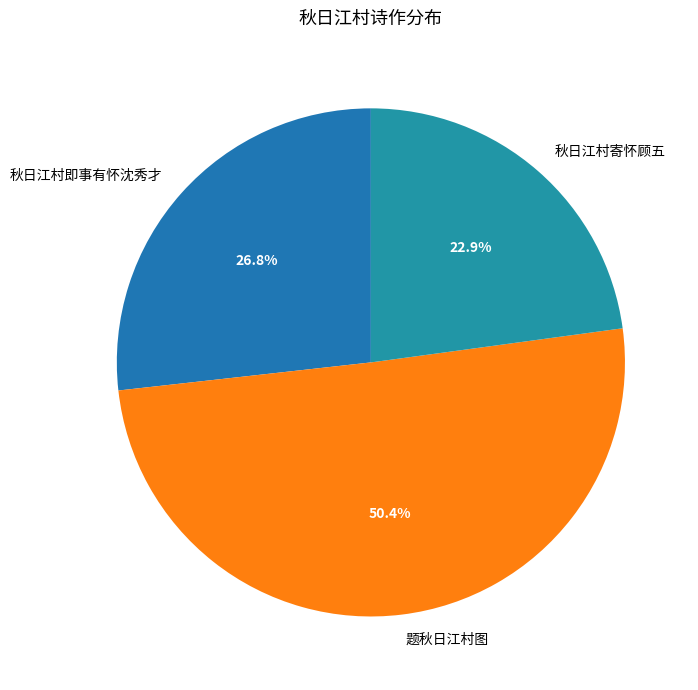

Rank the categories by value from highest to lowest.

题秋日江村图, 秋日江村即事有怀沈秀才, 秋日江村寄怀顾五